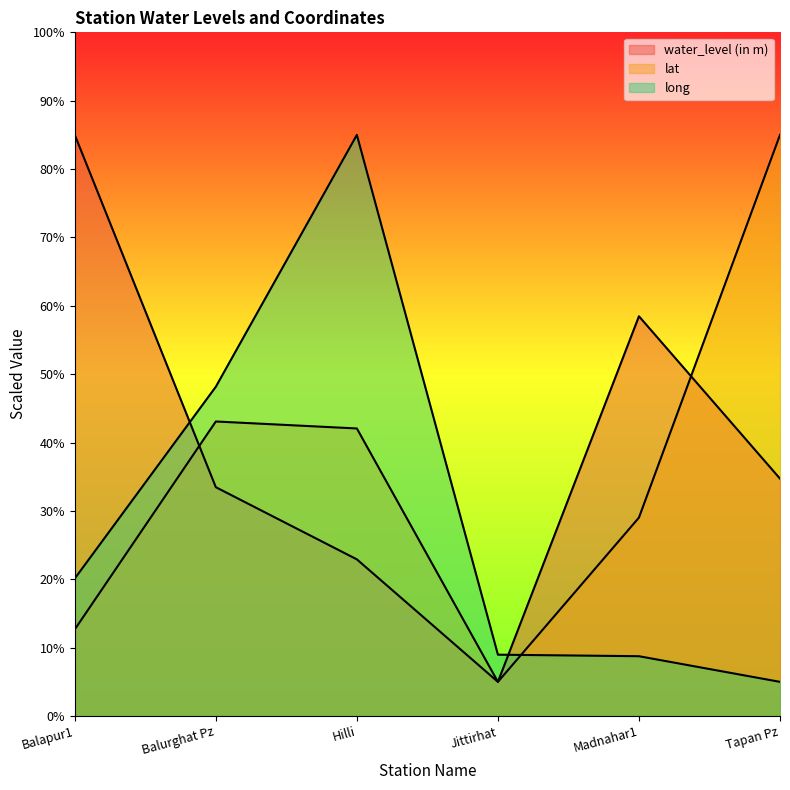

Reading left to right, what are all the values shown in this chart?

water_level (in m): Balapur1=85.0	Balurghat Pz=33.5	Hilli=22.9	Jittirhat=5.0	Madnahar1=58.5	Tapan Pz=34.7
lat: Balapur1=12.7	Balurghat Pz=43.1	Hilli=42.1	Jittirhat=5.0	Madnahar1=29.0	Tapan Pz=85.0
long: Balapur1=20.1	Balurghat Pz=48.2	Hilli=85.0	Jittirhat=9.0	Madnahar1=8.8	Tapan Pz=5.0